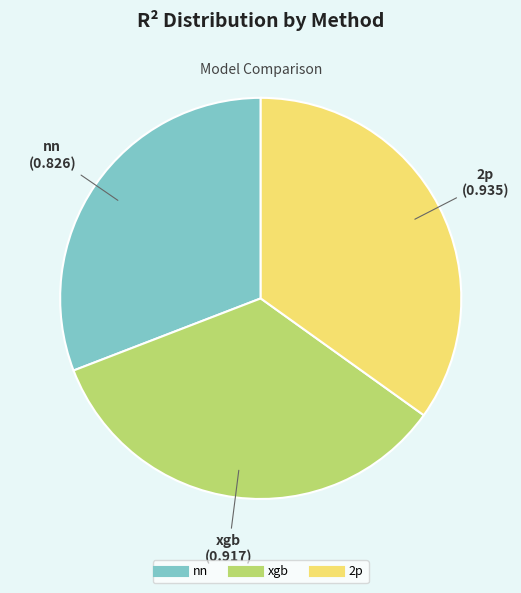

How many slices are in this pie chart?

3